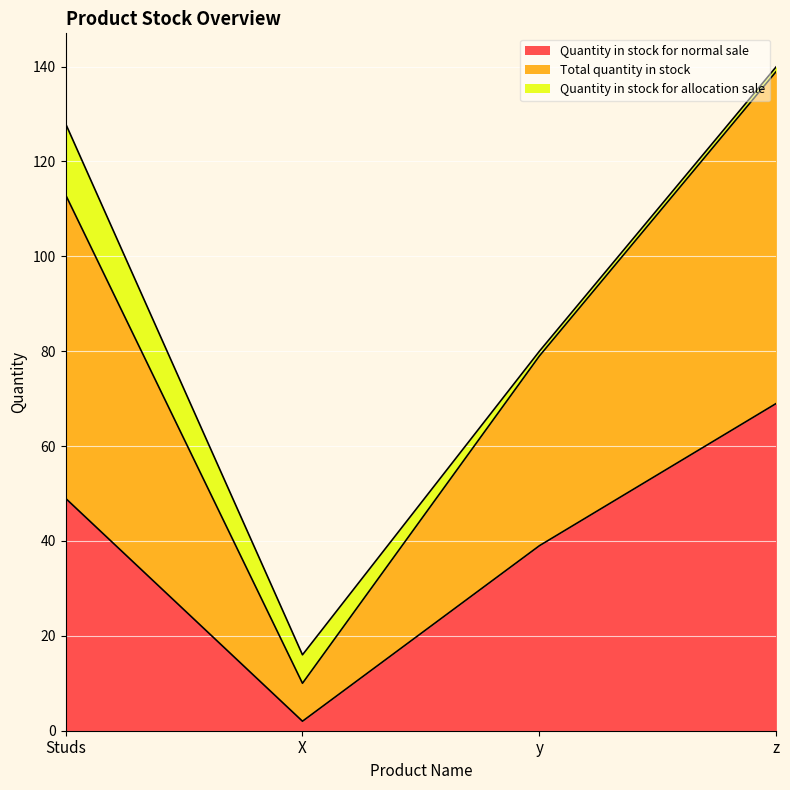

What is the difference between the Total quantity in stock values at z and y?

60